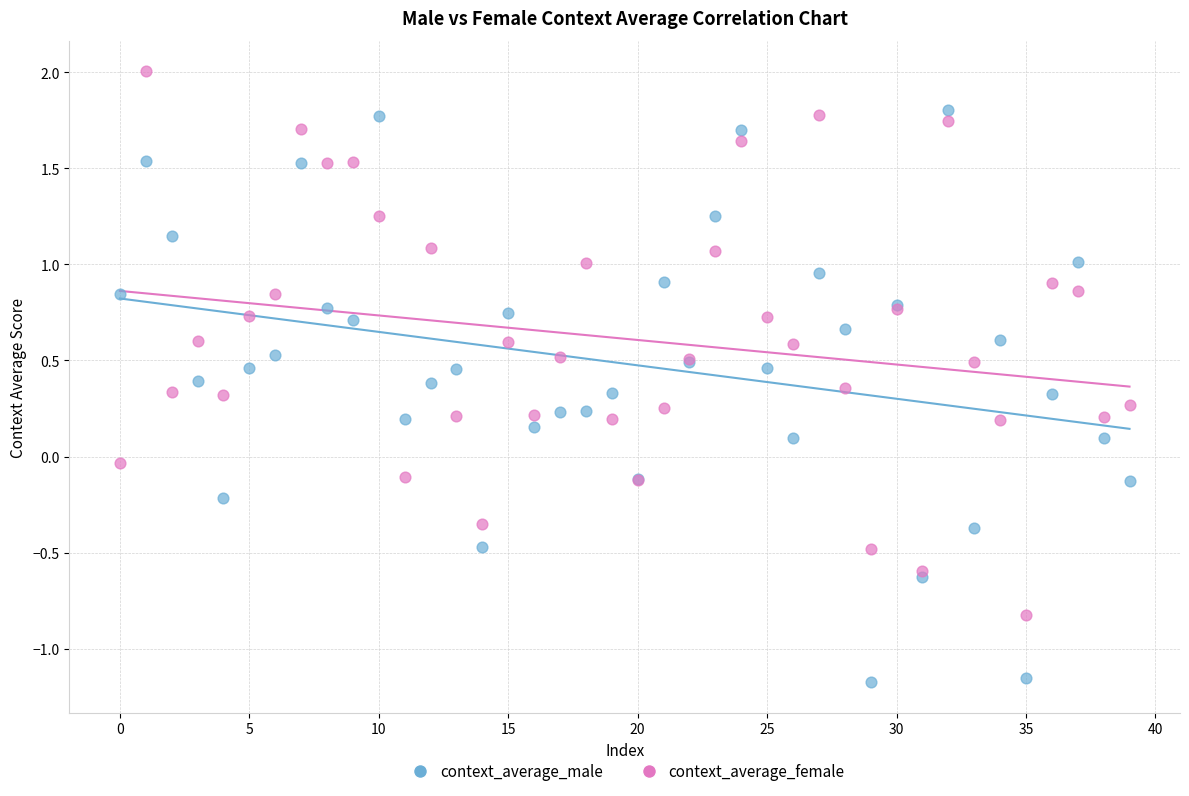

Which series contains the lowest Y value?

context_average_male